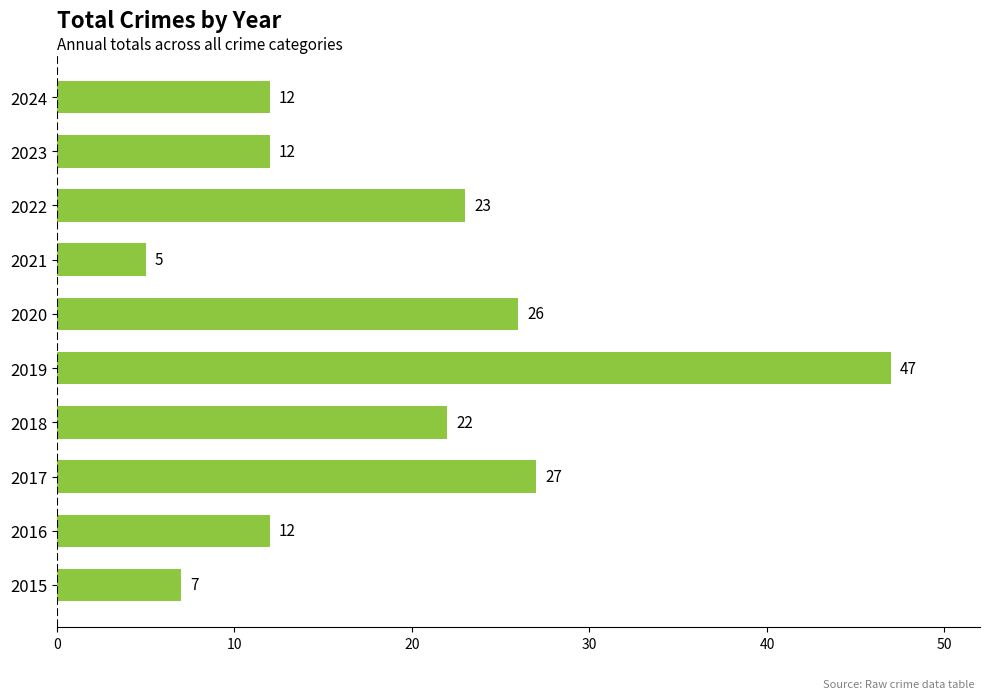

Which category has the highest value across all series?

2019